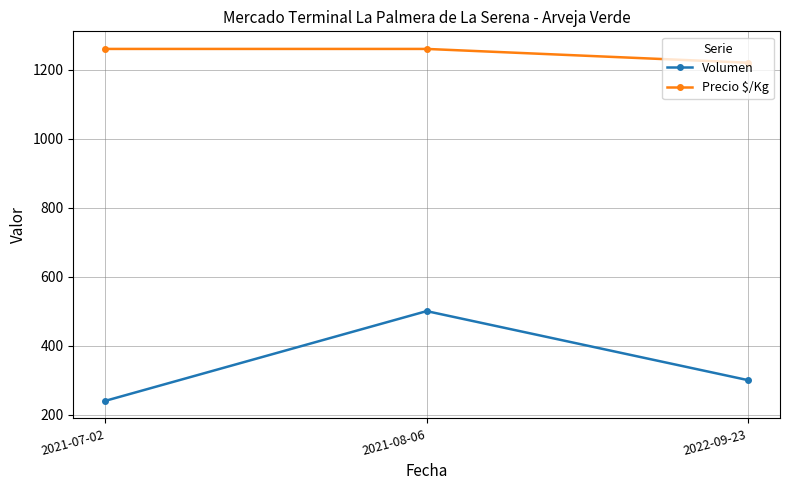

What is the average value of the Precio $/Kg series?

1247